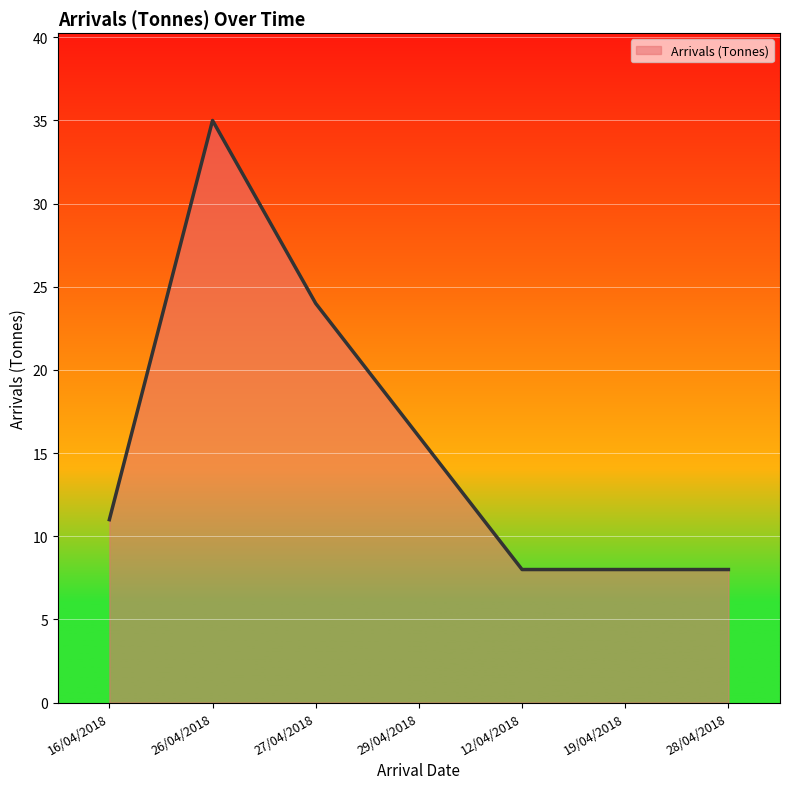

Reading left to right, transcribe all the data shown in this chart.

11	35	24	16	8	8	8